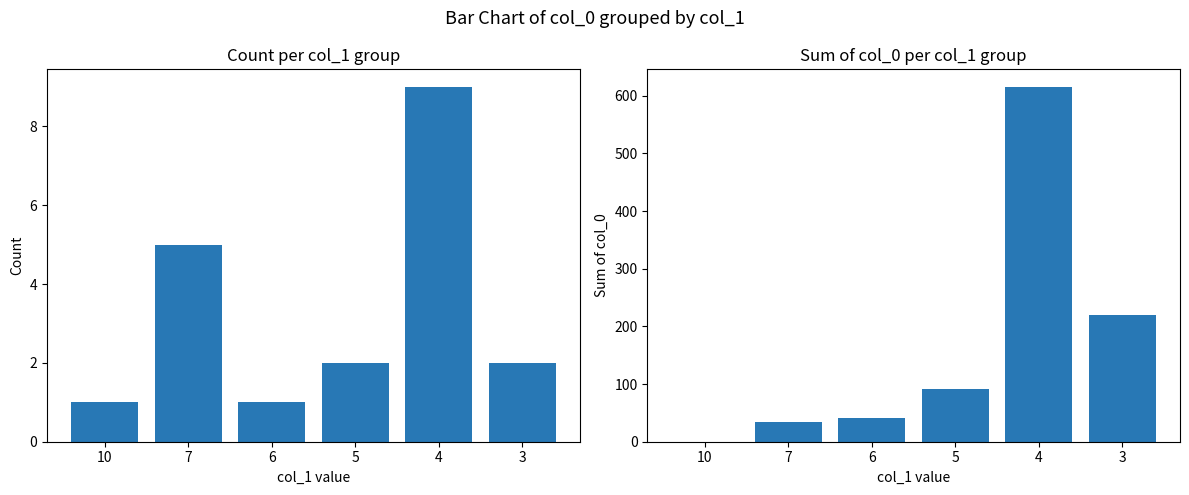

At which label does sum of col_0 first exceed 92?

4